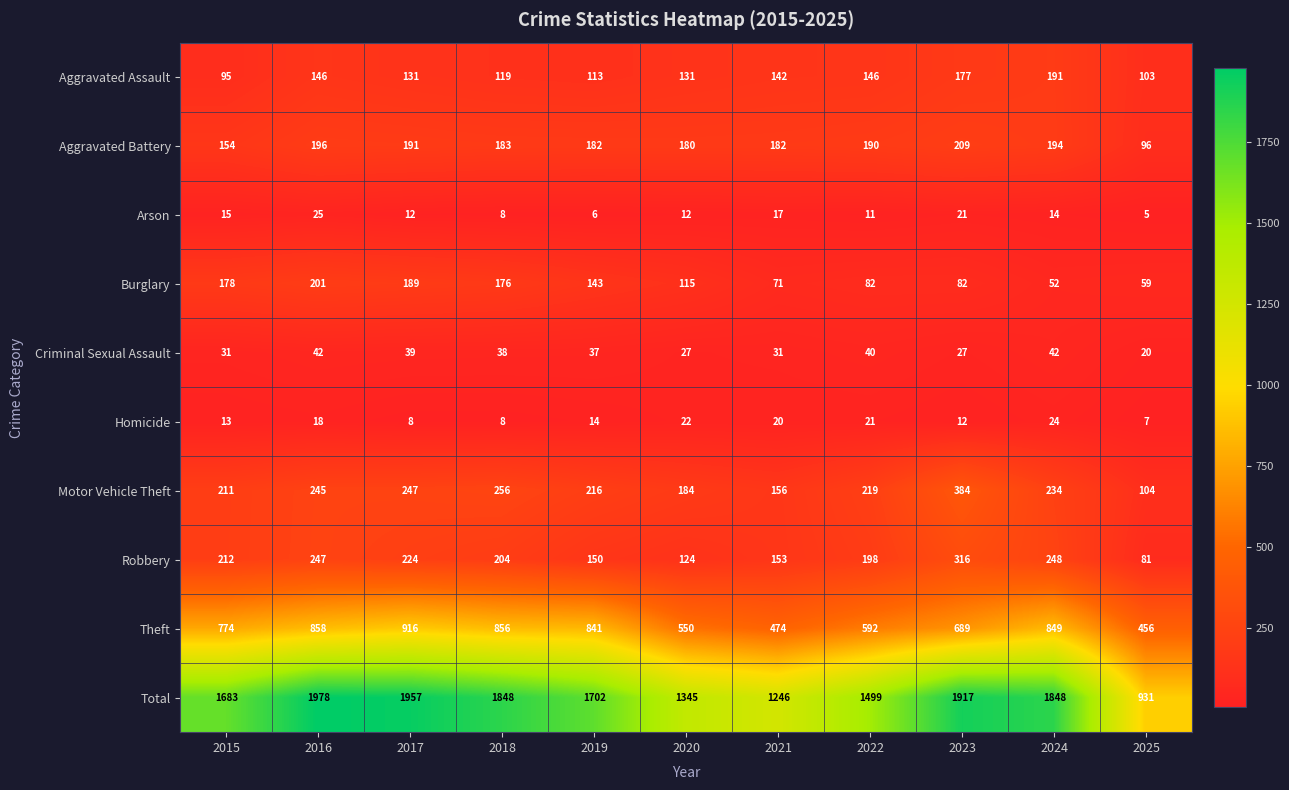

What is the sum of all Burglary values?

1348